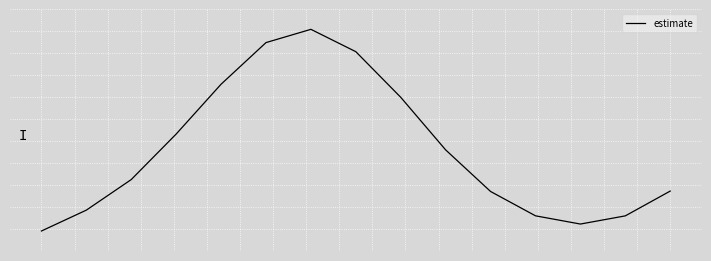

Reading left to right, extract all data points from this chart.

0=-0.8	1=-0.6	2=-0.3	3=0.2	4=0.7	5=1.1	6=1.2	7=1.0	8=0.5	9=-0.0	10=-0.4	11=-0.7	12=-0.7	13=-0.7	14=-0.4